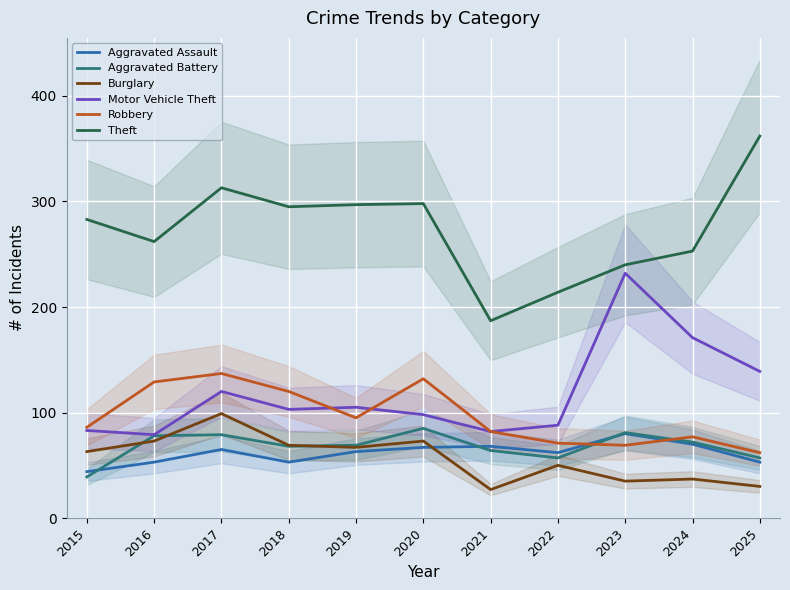

How many lines are shown in the chart?

6